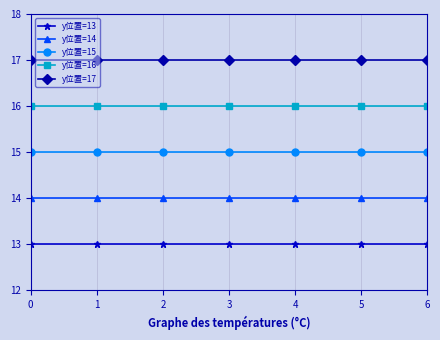

True or false: y位置=17 has a value of 6 at 0.

False